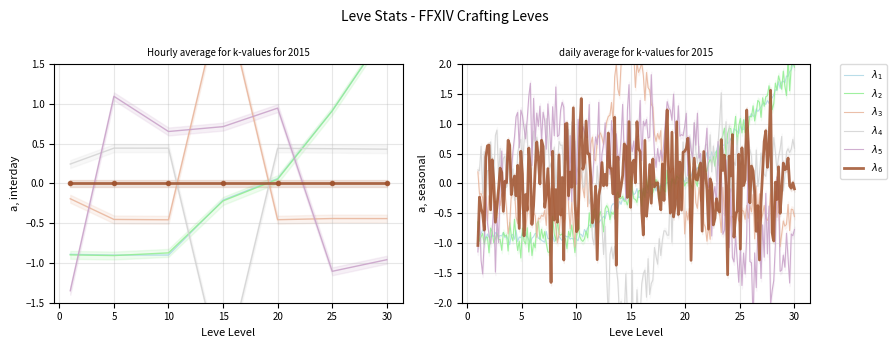

What is the minimum value shown in the chart?

-2.4